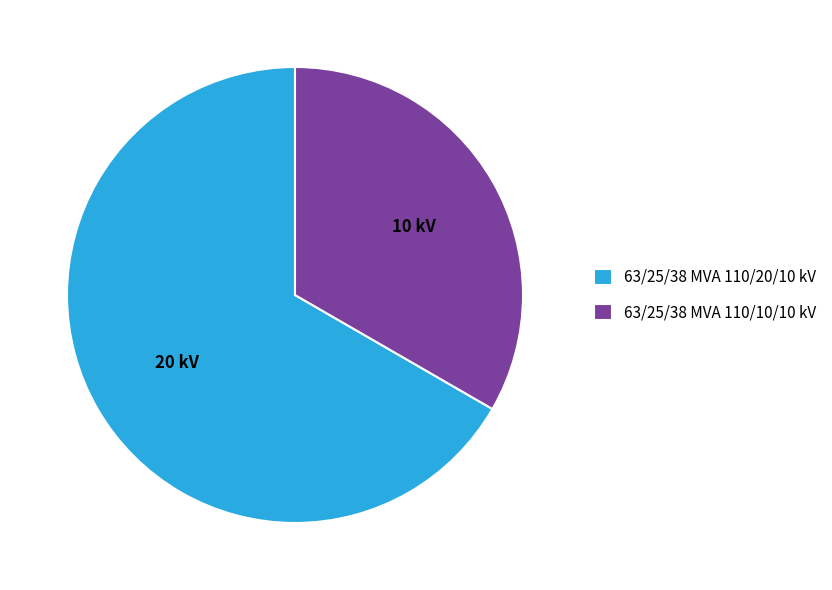

Rank the categories by value from lowest to highest.

63/25/38 MVA 110/10/10 kV, 63/25/38 MVA 110/20/10 kV